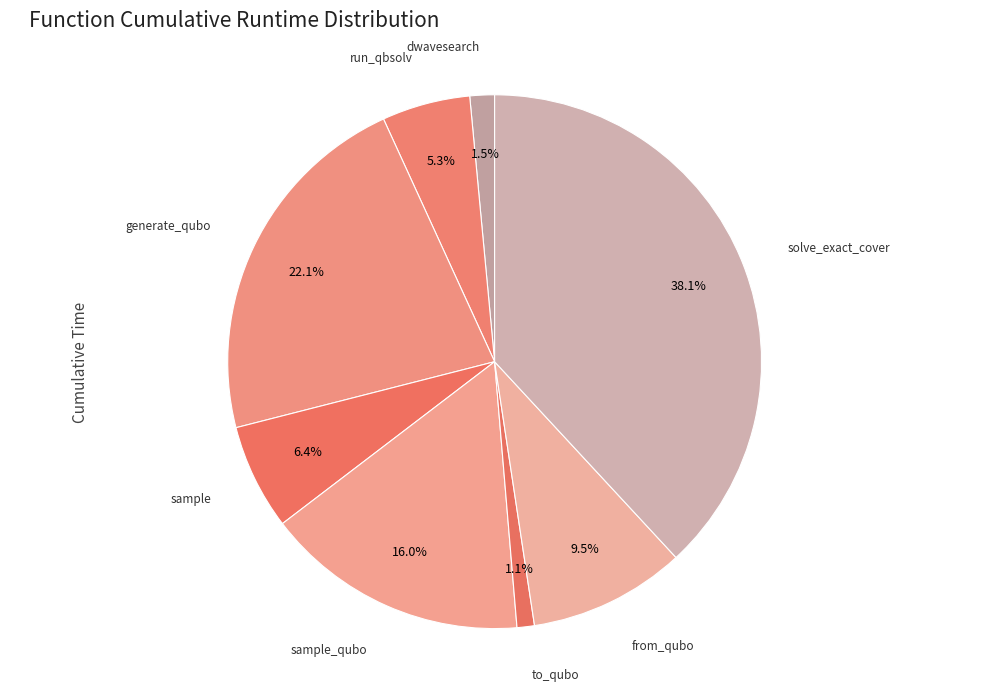

Does sample account for over 50% of the chart?

No